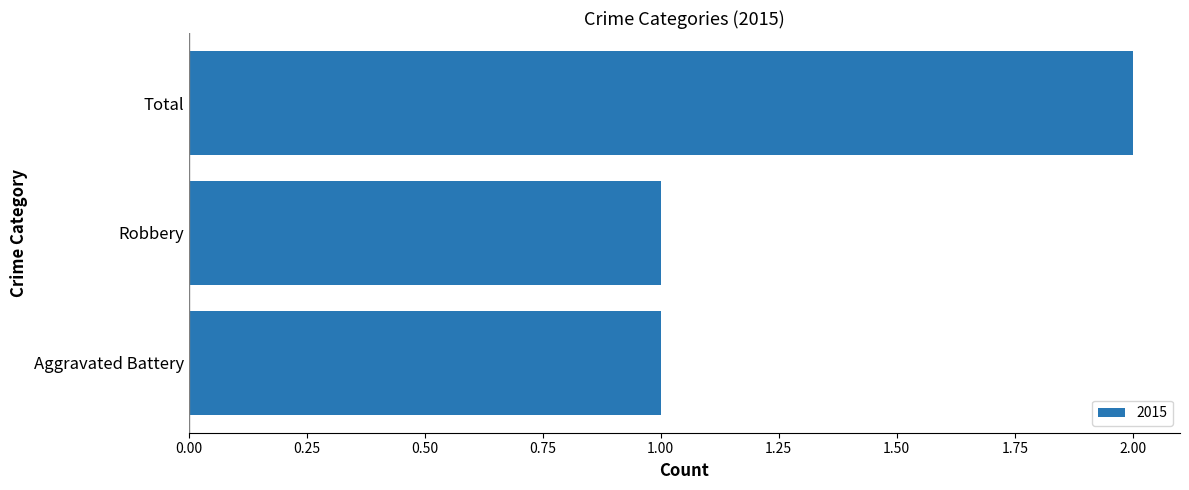

What is the difference between the maximum and minimum values?

1